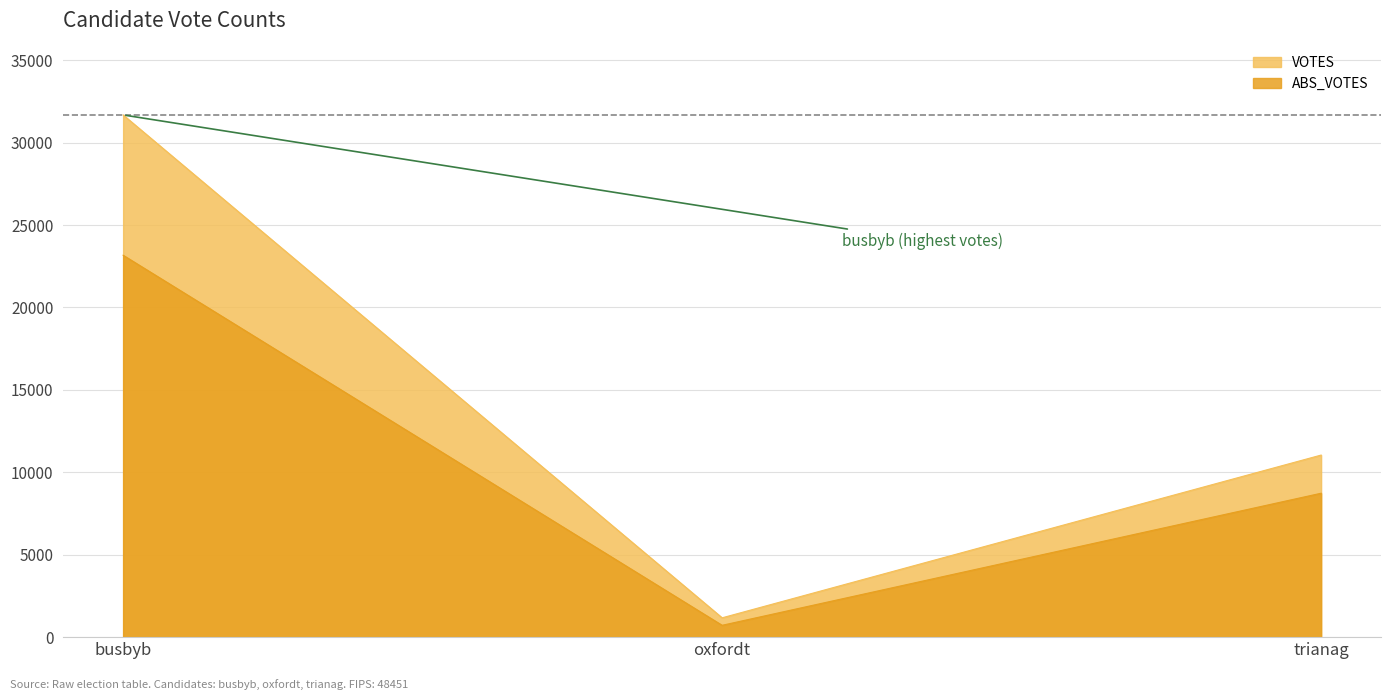

At which label does oxfordt first exceed 717?

VOTES